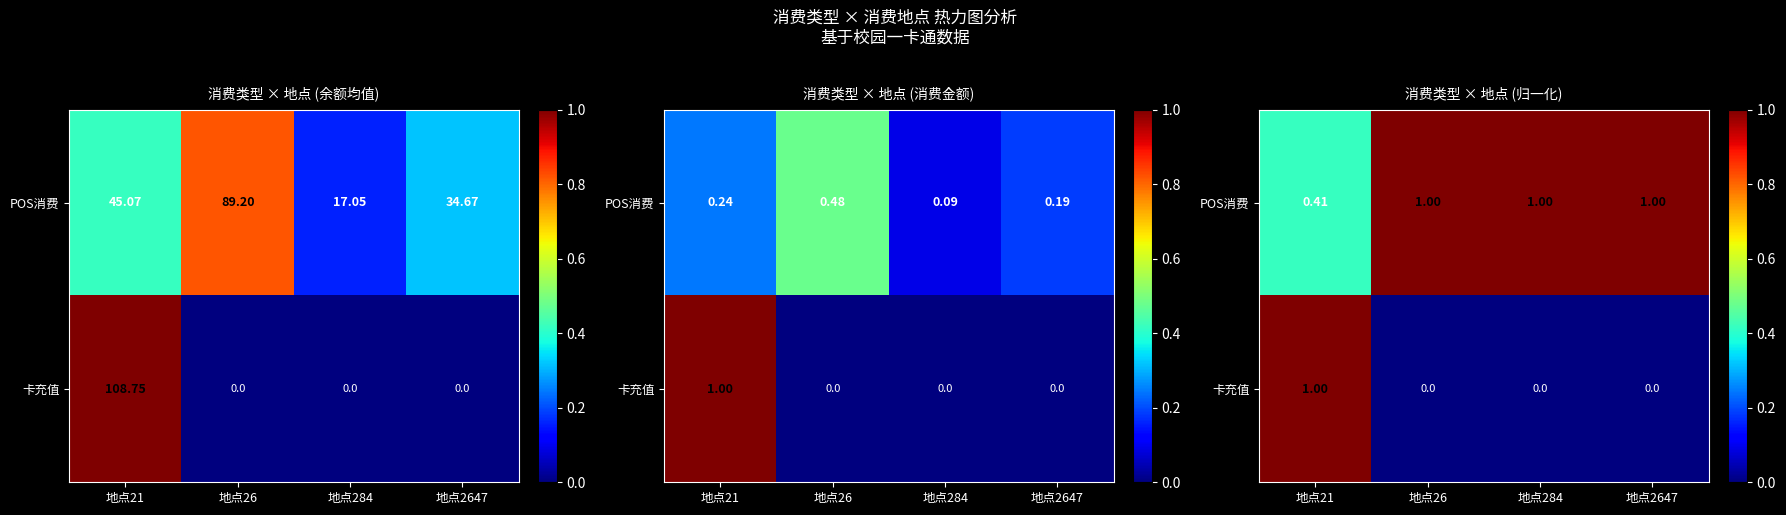

Which label corresponds to the smallest value in the chart?

地点26